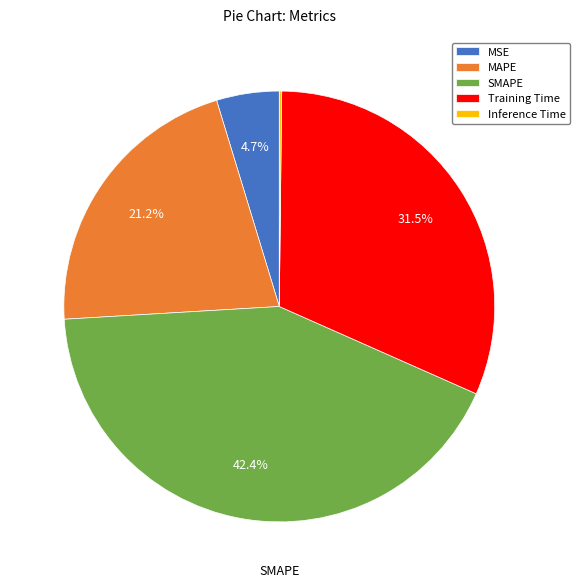

What portion of the pie excludes MAPE?

78.8%